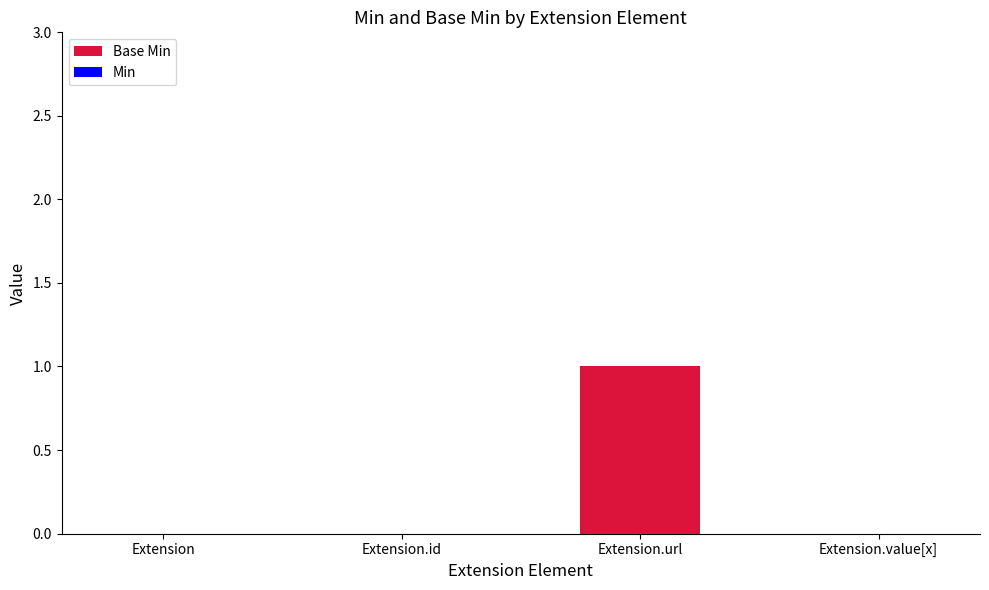

Reading right to left, transcribe all the data shown in this chart.

Extension.value[x]=0	Extension.url=1	Extension.id=0	Extension=0